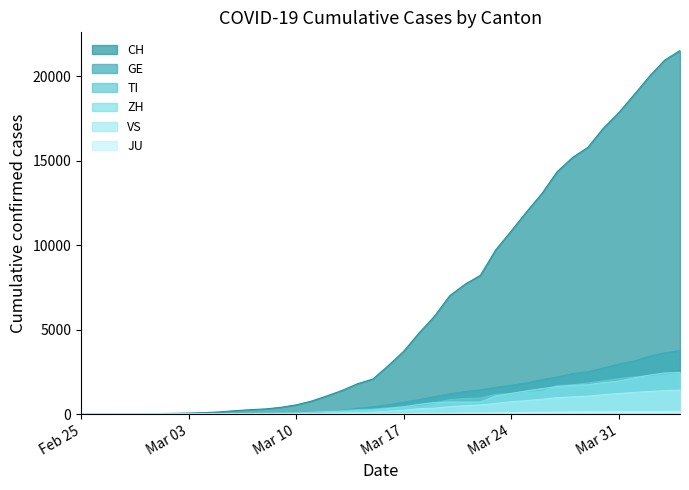

Where is CH nearest to the value 10764?

Mar 24